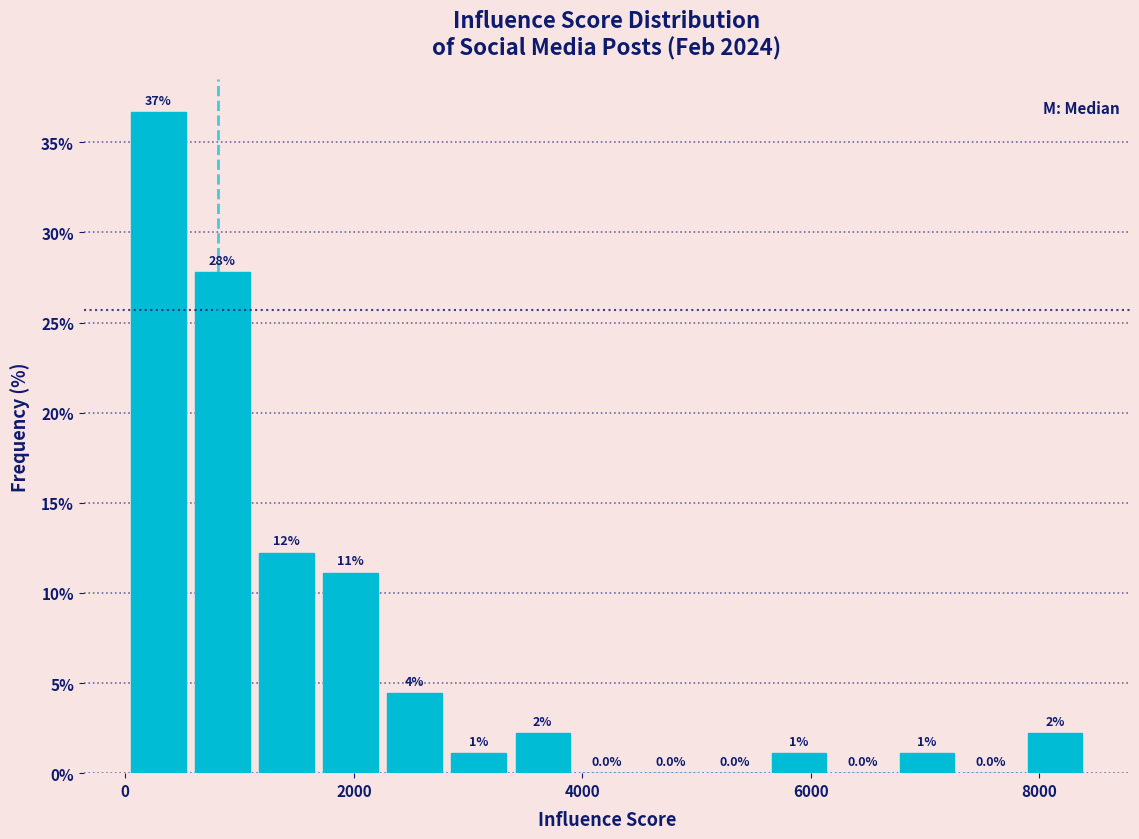

Read against the x-axis, roughly where is the centre of the tallest bar?

200